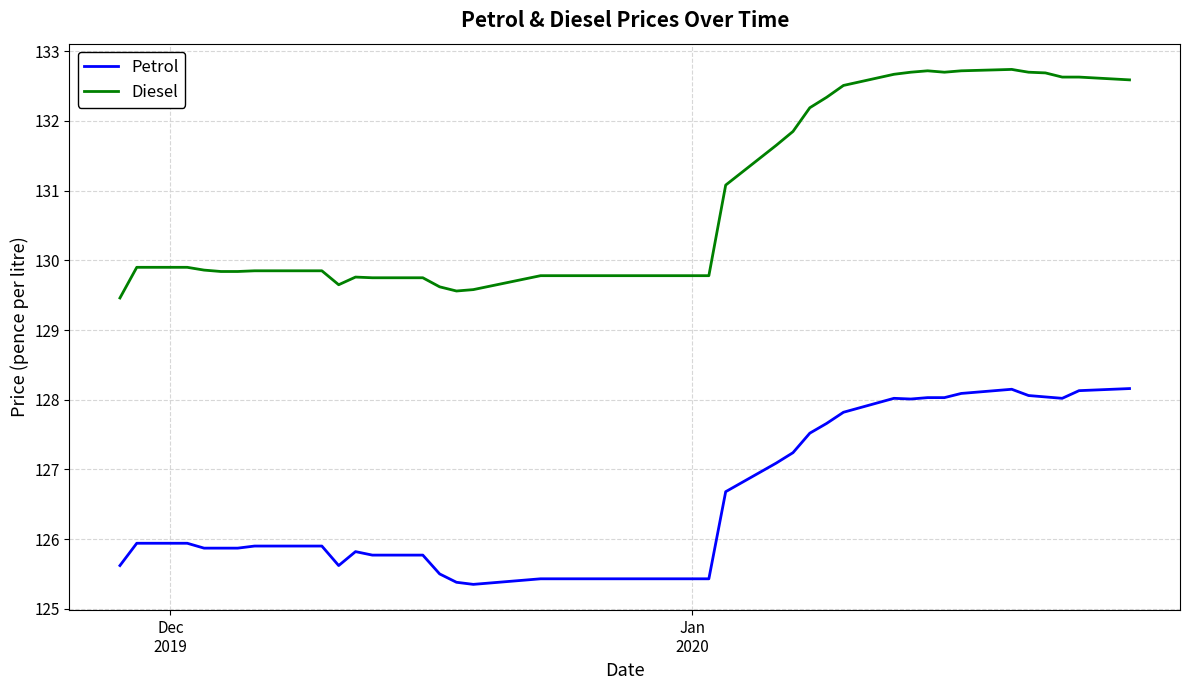

Rank the series by their average value, from highest to lowest.

Diesel, Petrol